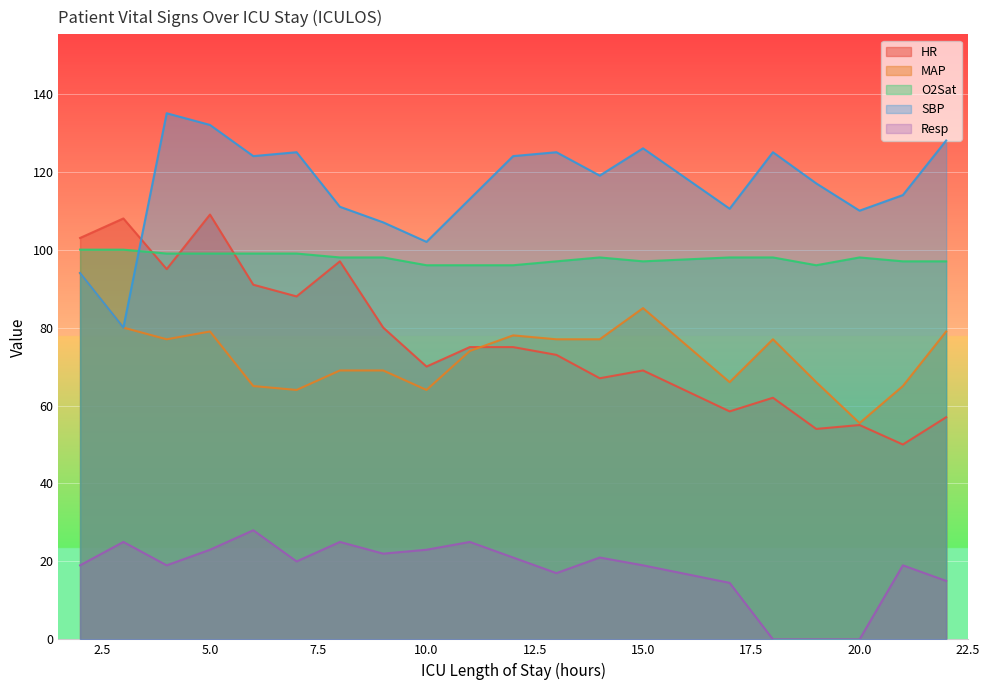

Reading left to right, list all the values displayed in this chart.

HR: 103.0	108.0	95.0	109.0	91.0	88.0	97.0	80.0	70.0	75.0	75.0	73.0	67.0	69.0	58.5	62.0	54.0	55.0	50.0	57.0
MAP: 94.0	80.0	77.0	79.0	65.0	64.0	69.0	69.0	64.0	74.0	78.0	77.0	77.0	85.0	66.0	77.0	66.0	55.5	65.0	79.0
O2Sat: 100.0	100.0	99.0	99.0	99.0	99.0	98.0	98.0	96.0	96.0	96.0	97.0	98.0	97.0	98.0	98.0	96.0	98.0	97.0	97.0
SBP: 94.0	80.0	135.0	132.0	124.0	125.0	111.0	107.0	102.0	113.0	124.0	125.0	119.0	126.0	110.5	125.0	117.0	110.0	114.0	128.0
Resp: 19.0	25.0	19.0	23.0	28.0	20.0	25.0	22.0	23.0	25.0	21.0	17.0	21.0	19.0	14.5	0.0	0.0	0.0	19.0	15.0